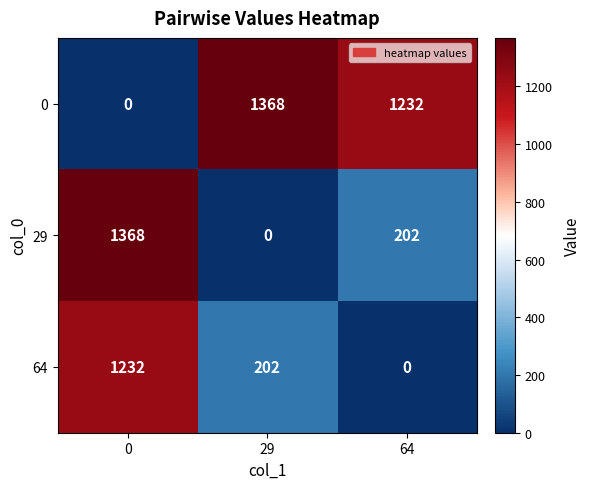

At 0, list the series in order from smallest to largest.

0, 64, 29